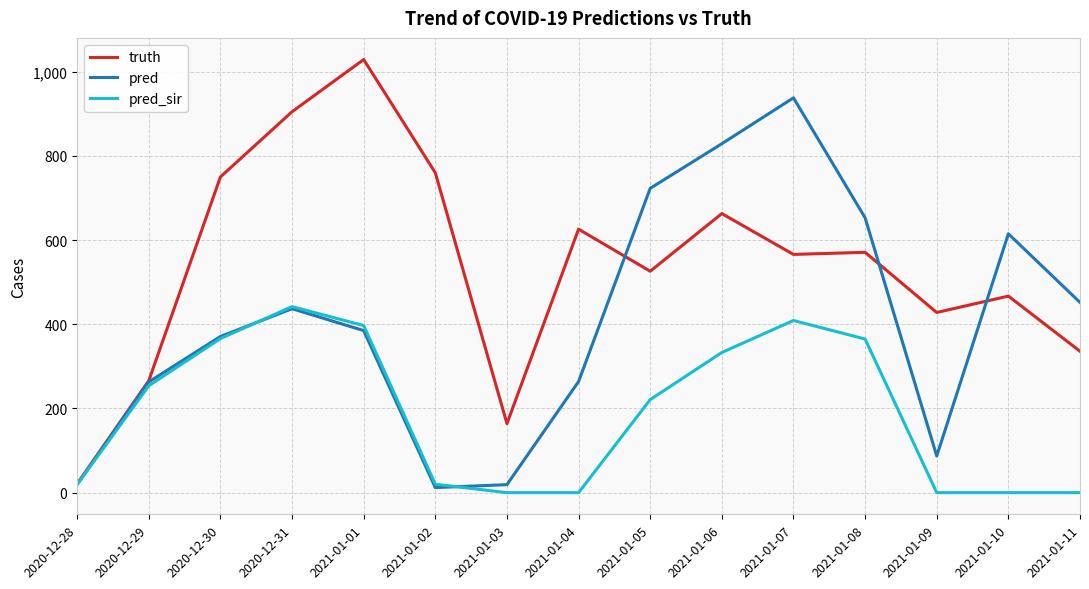

What is the total value across all series at 2021-01-10?

1082.0